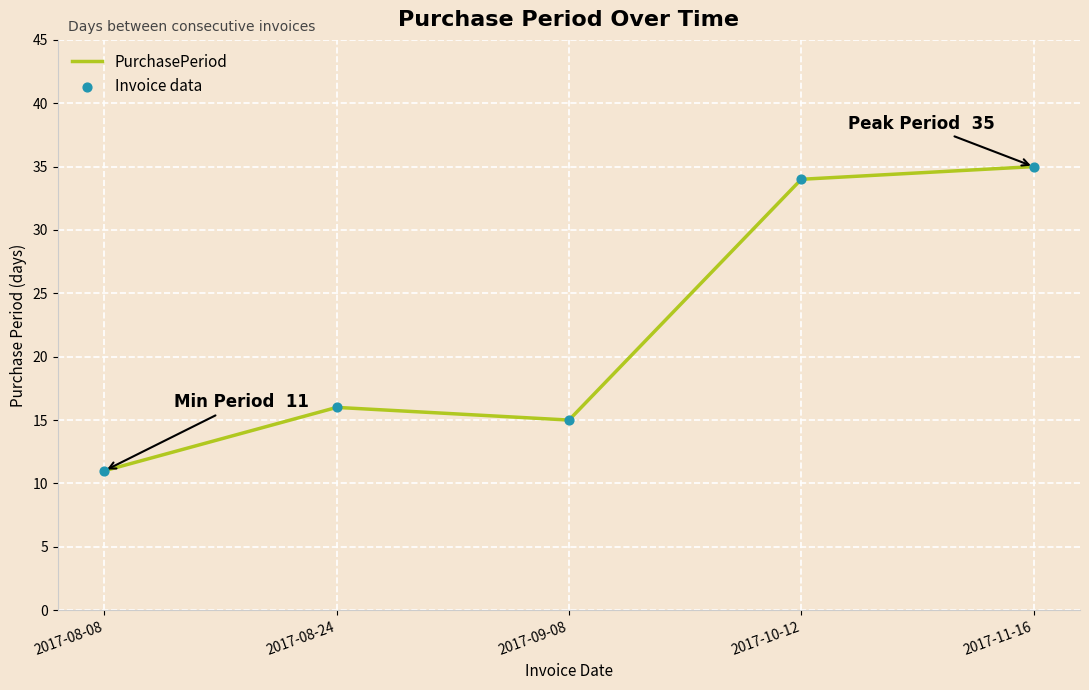

At which category does the data reach its first local peak?

2017-08-24